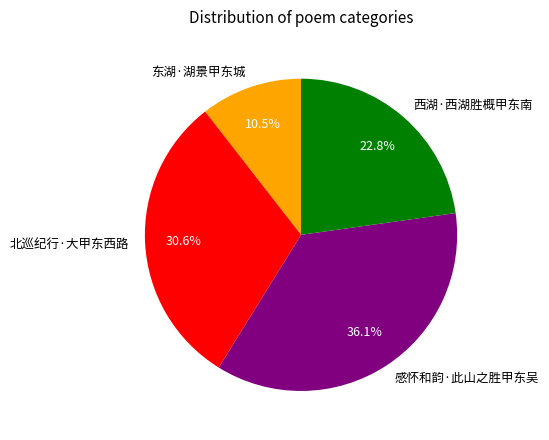

Is 北巡纪行·大甲东西路 the majority of the pie?

No